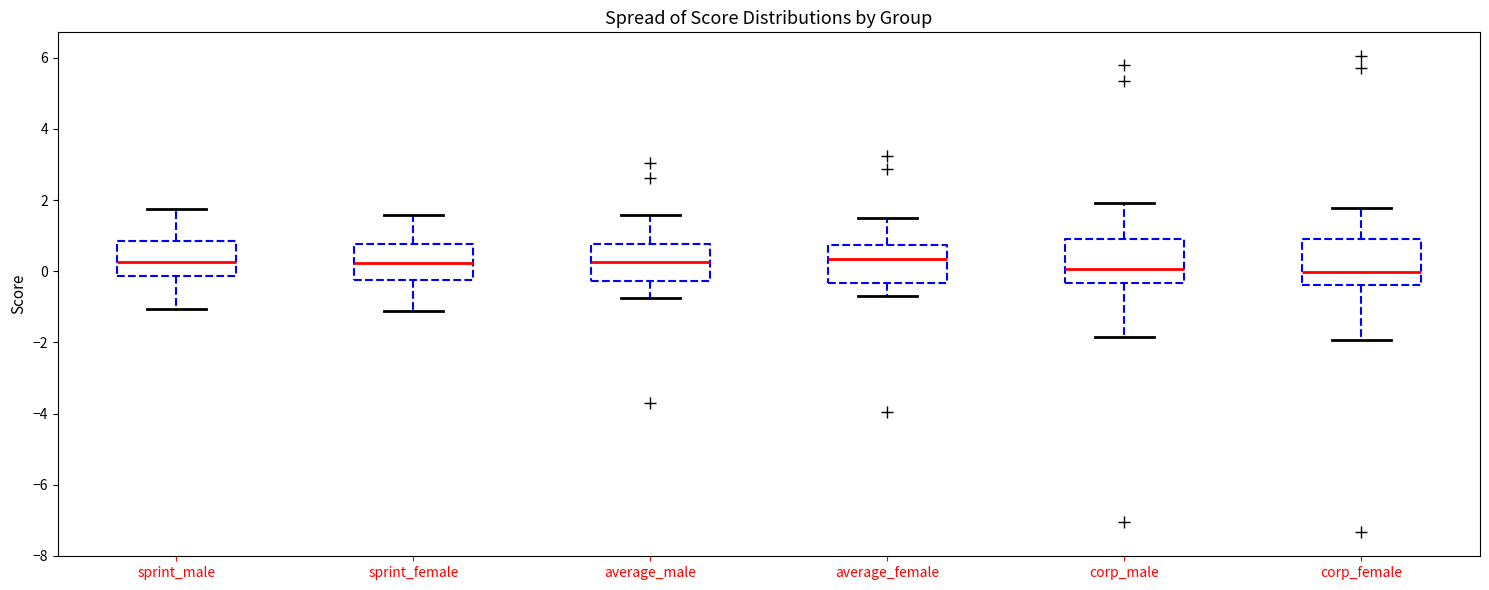

Reading left to right, transcribe this box plot: for each box, give where its median line is, the range the box spans, and where its two whiskers end, as read against the y-axis. The values are not printed on the chart, so give them approximately, as read against the axis.

sprint_male: median 0.2, box -0.2 to 0.8, whiskers -1.0 to 1.8
sprint_female: median 0.2, box -0.2 to 0.8, whiskers -1.2 to 1.6
average_male: median 0.2, box -0.2 to 0.8, whiskers -0.8 to 1.6
average_female: median 0.4, box -0.4 to 0.8, whiskers -0.6 to 1.4
corp_male: median 0.0, box -0.4 to 1.0, whiskers -1.8 to 2.0
corp_female: median 0.0, box -0.4 to 1.0, whiskers -2.0 to 1.8